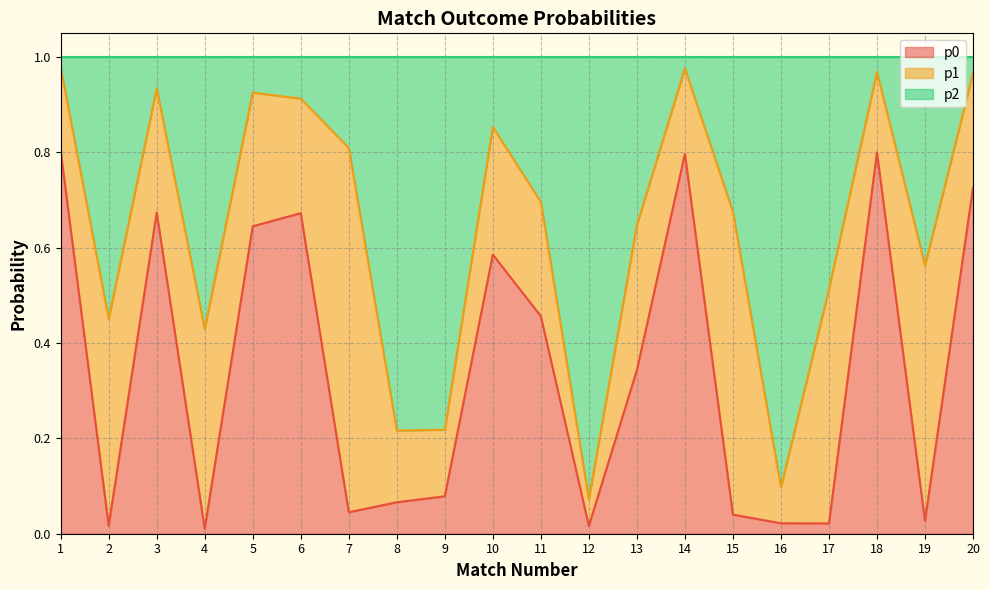

What is the total value across all series at 17?

1.0